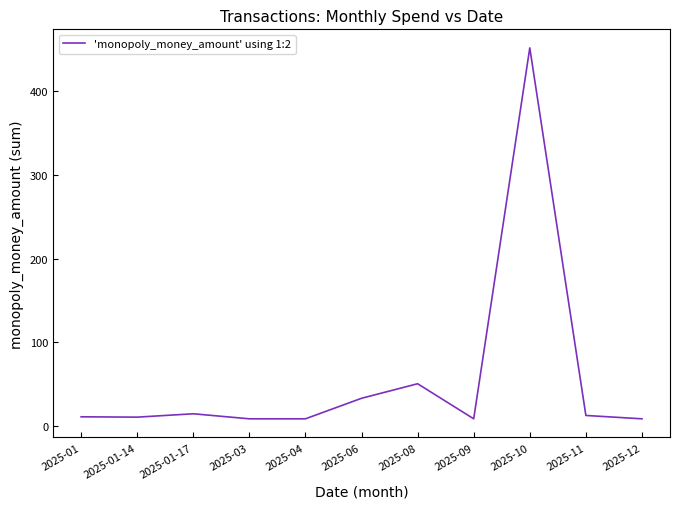

Where is the data nearest to the value 230?

2025-08